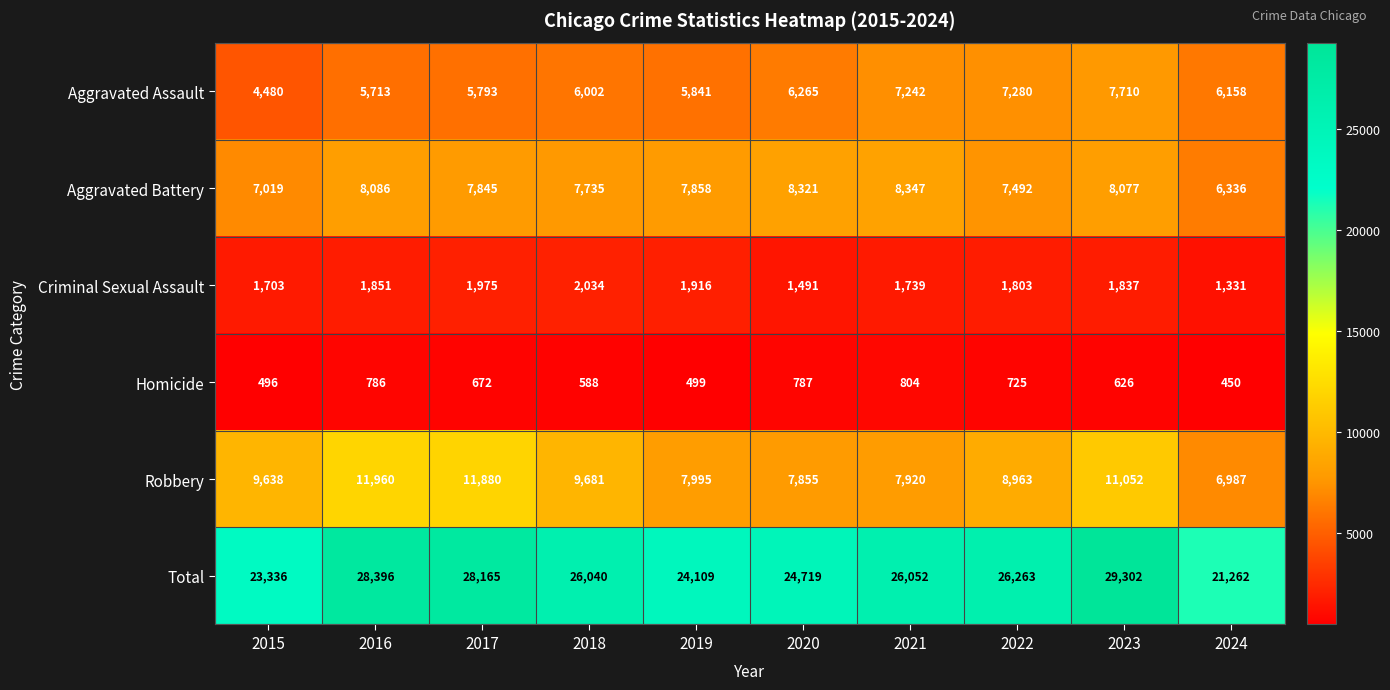

What is the greatest value displayed?

29302